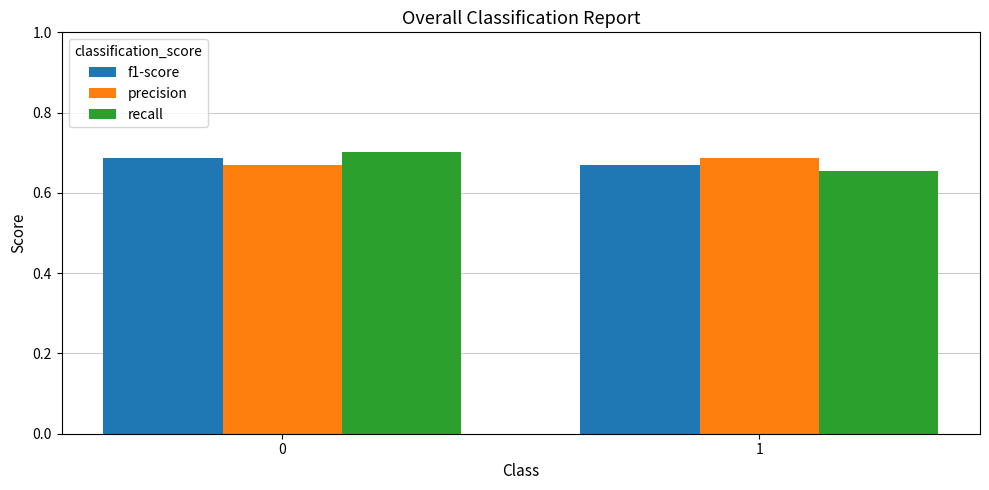

What are all the series names shown in the legend?

f1-score, precision, recall